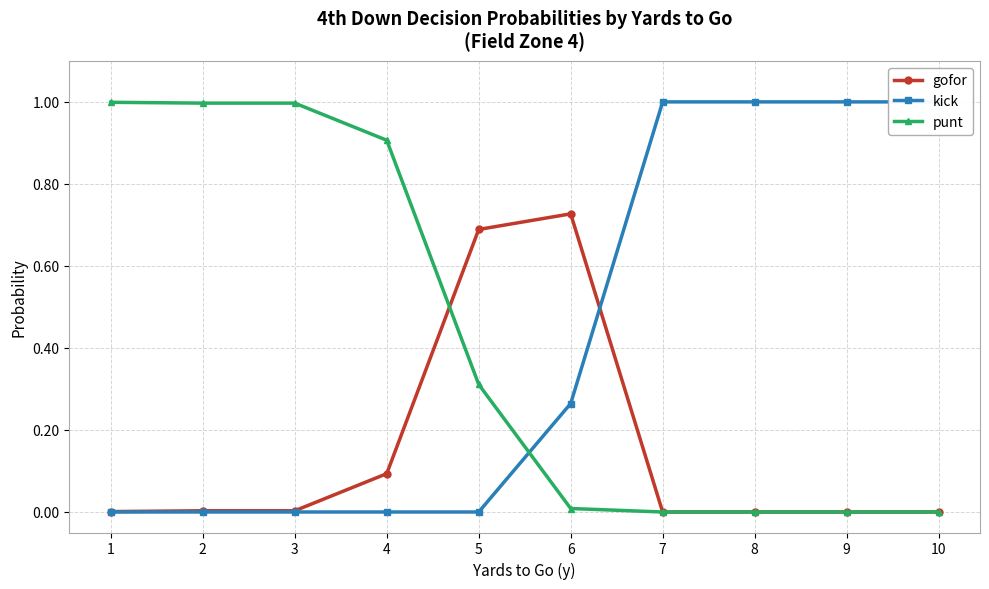

Reading left to right, what are all the values shown in this chart?

gofor: 1=0.0	2=0.0	3=0.0	4=0.1	5=0.7	6=0.7	7=0.0	8=0.0	9=0.0	10=0.0
kick: 1=0.0	2=0.0	3=0.0	4=0.0	5=0.0	6=0.3	7=1.0	8=1.0	9=1.0	10=1.0
punt: 1=1.0	2=1.0	3=1.0	4=0.9	5=0.3	6=0.0	7=0.0	8=0.0	9=0.0	10=0.0